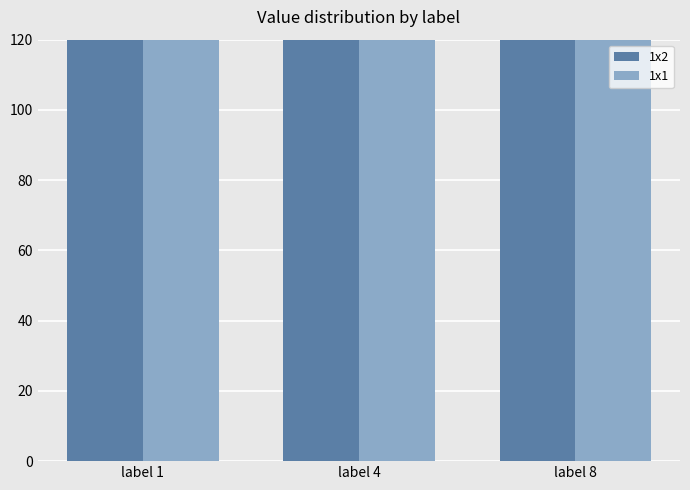

Reading left to right, extract all data points from this chart.

1x2: 160	295	229
1x1: 204	283	192